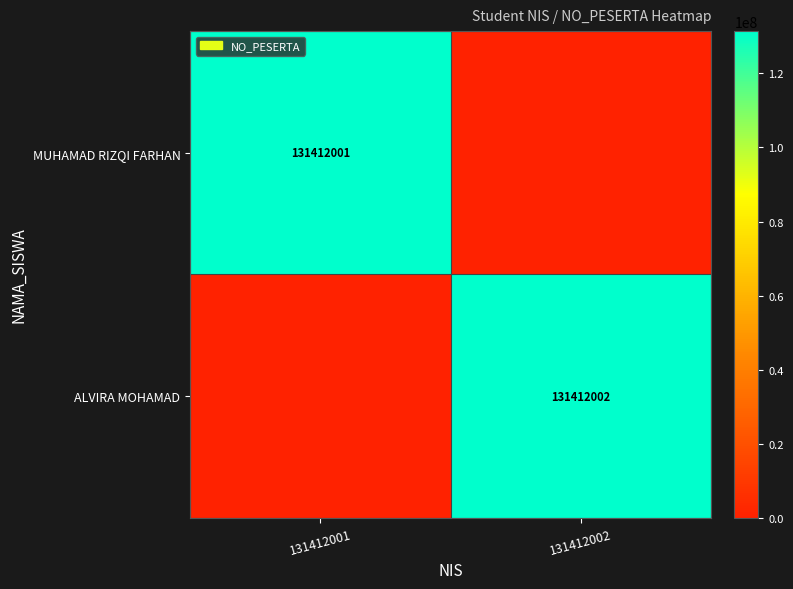

The value of ALVIRA MOHAMAD at 131412002 is 131412002. True or false?

True